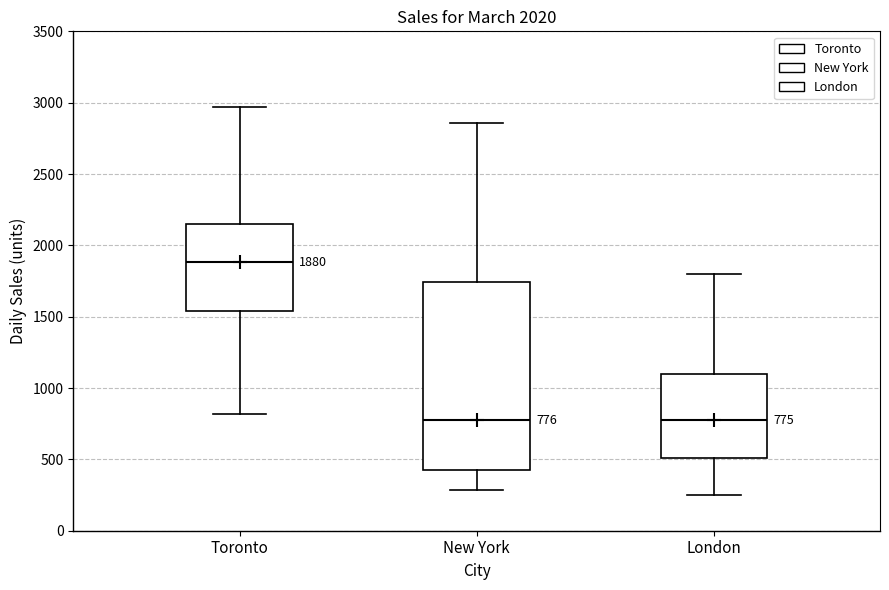

Comparing the boxes themselves (not the whiskers), which one is the tallest?

New York